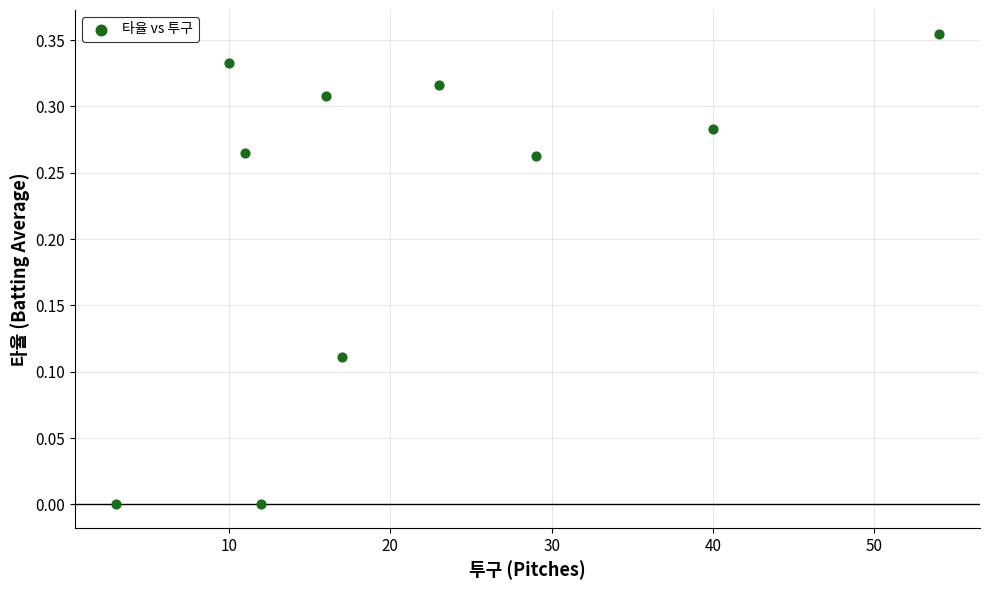

What is the average X value?

21.5